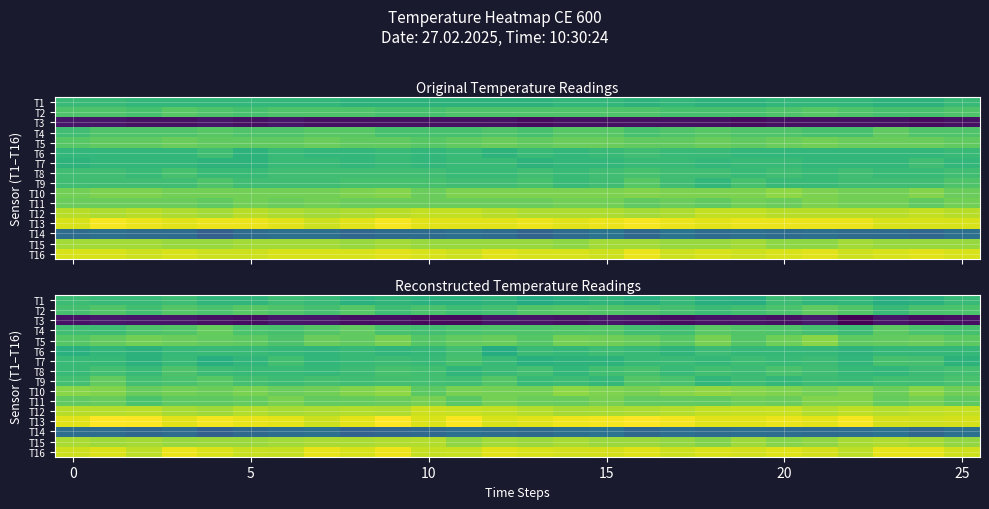

How many series are shown in this chart?

16